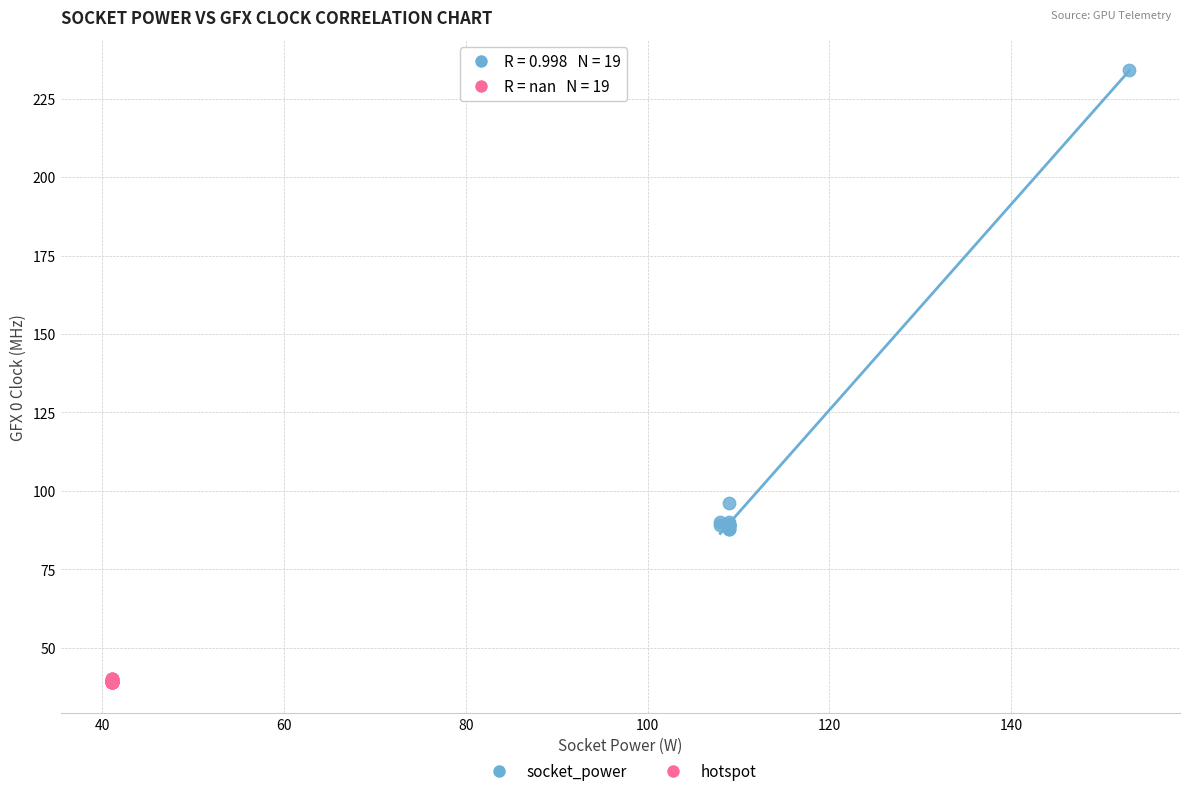

Which series reaches the minimum Y coordinate?

hotspot